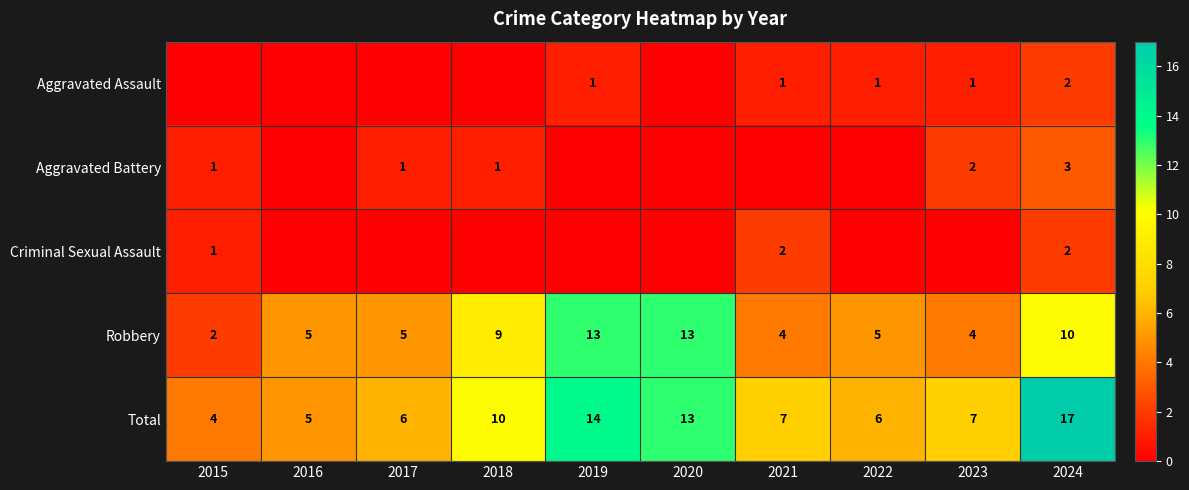

What is the total value across all series at 2020?

26